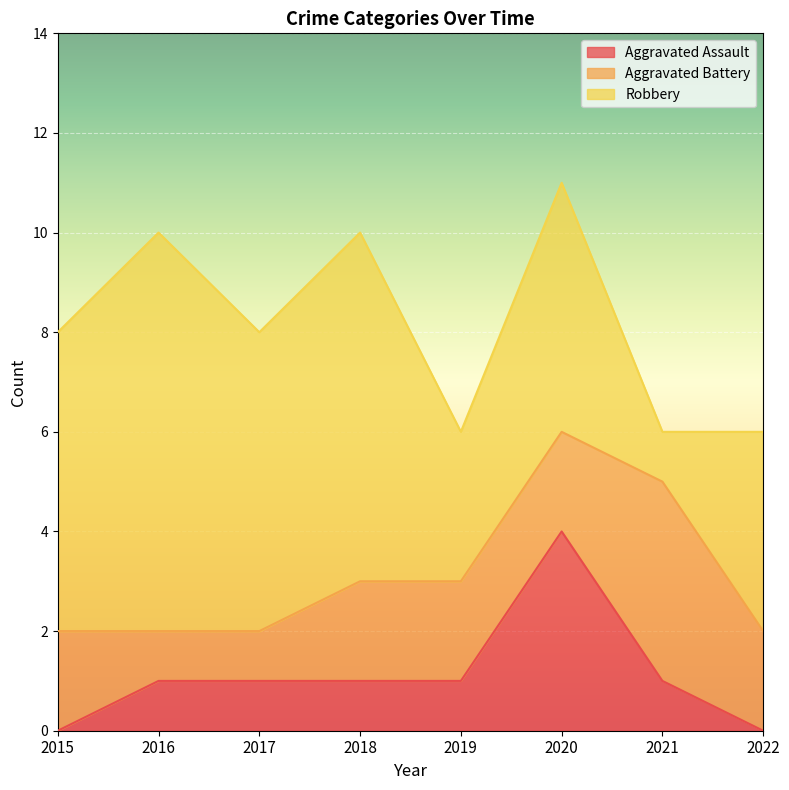

True or false: Aggravated Battery and Aggravated Assault cross at least once.

True